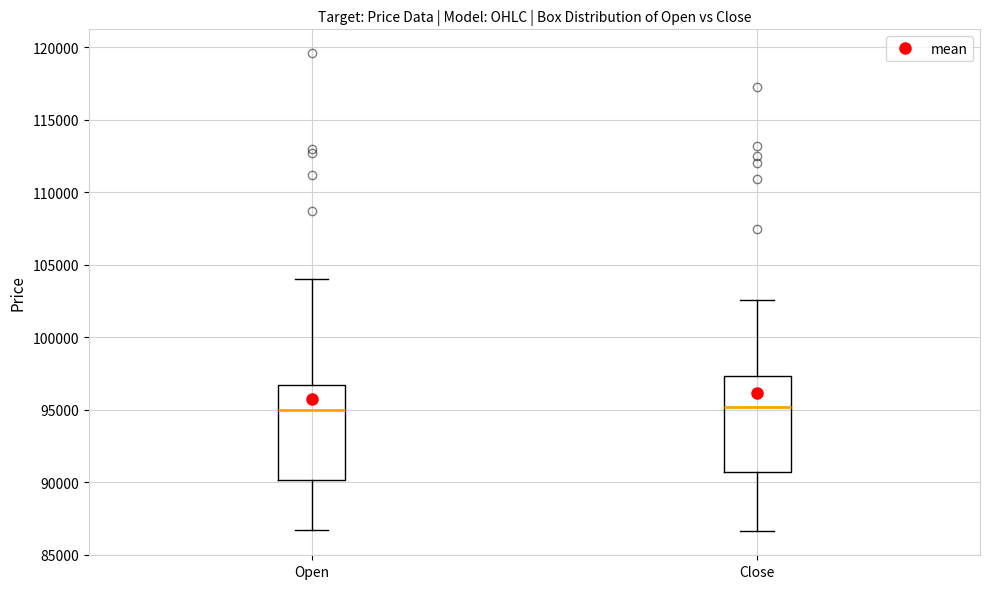

Where does the median line of the box for Open sit on the y-axis? The values are not printed on the chart, so give them approximately, as read against the axis.

95000